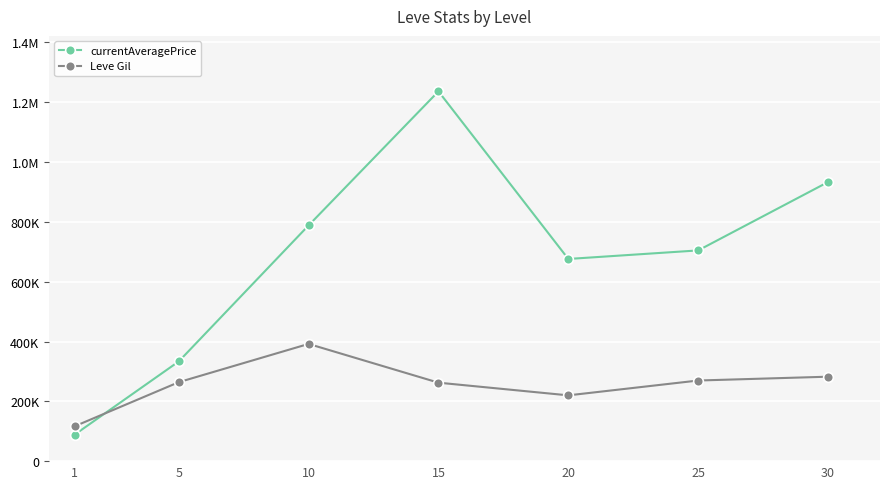

Which series ends up on top after the final intersection of currentAveragePrice and Leve Gil?

currentAveragePrice